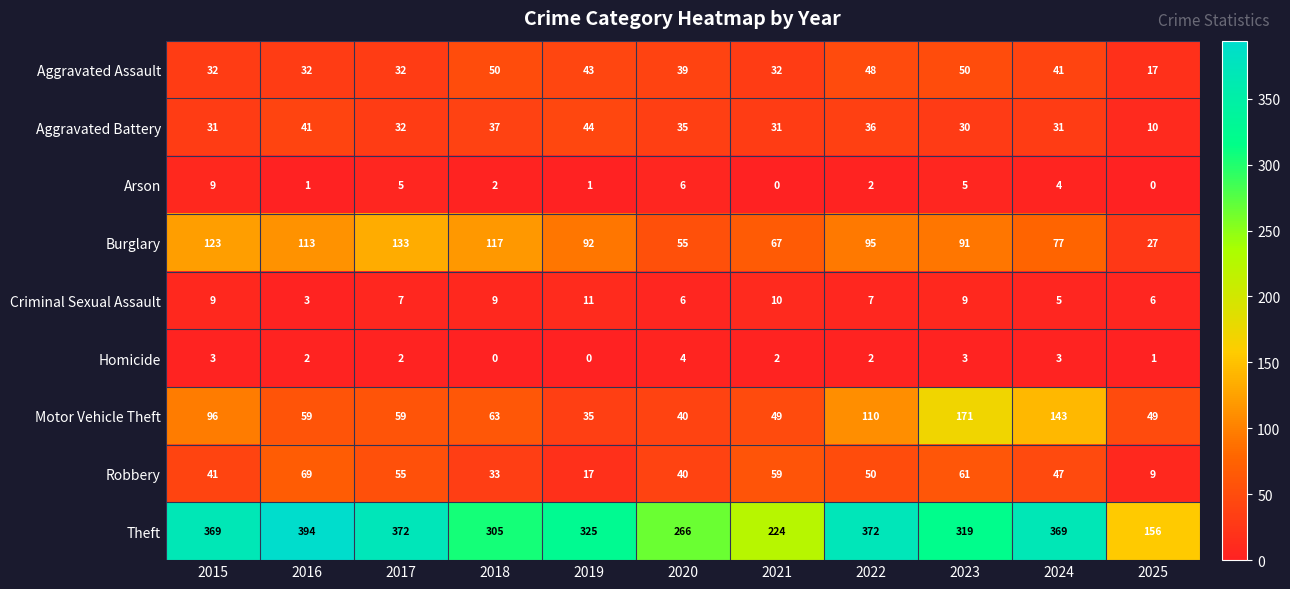

What is the difference between the Aggravated Battery values at 2022 and 2019?

8